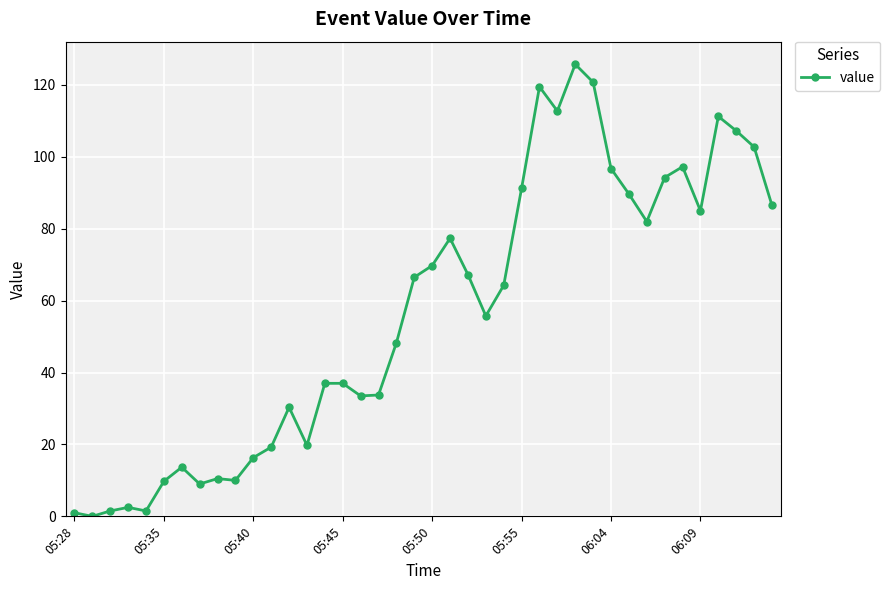

What is the average value?

56.5